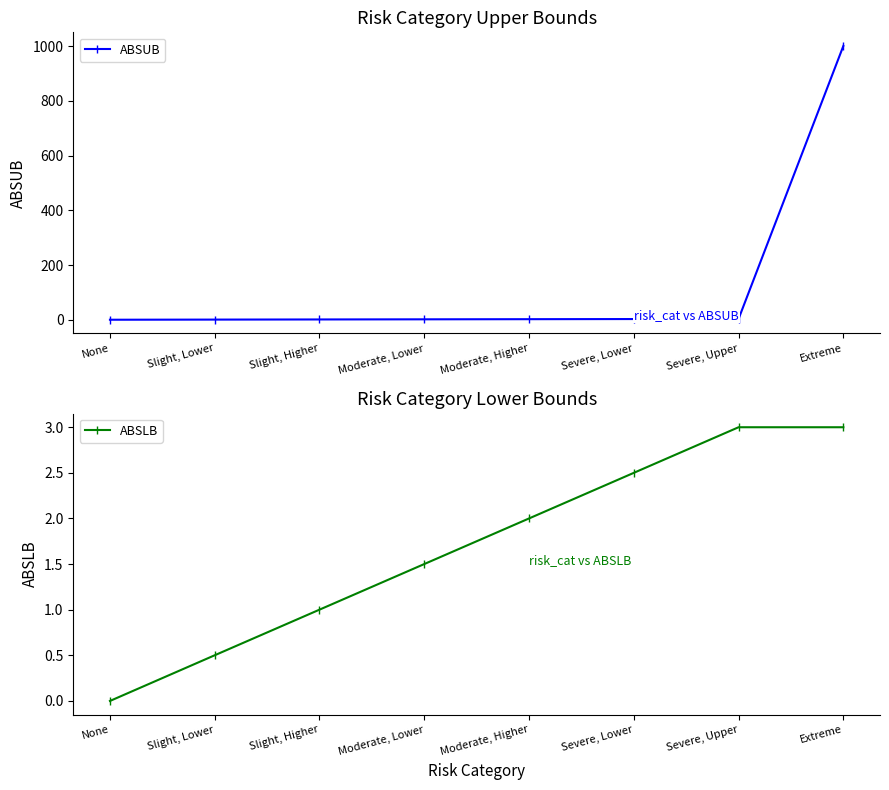

How many data points in ABSUB are above 2?

4